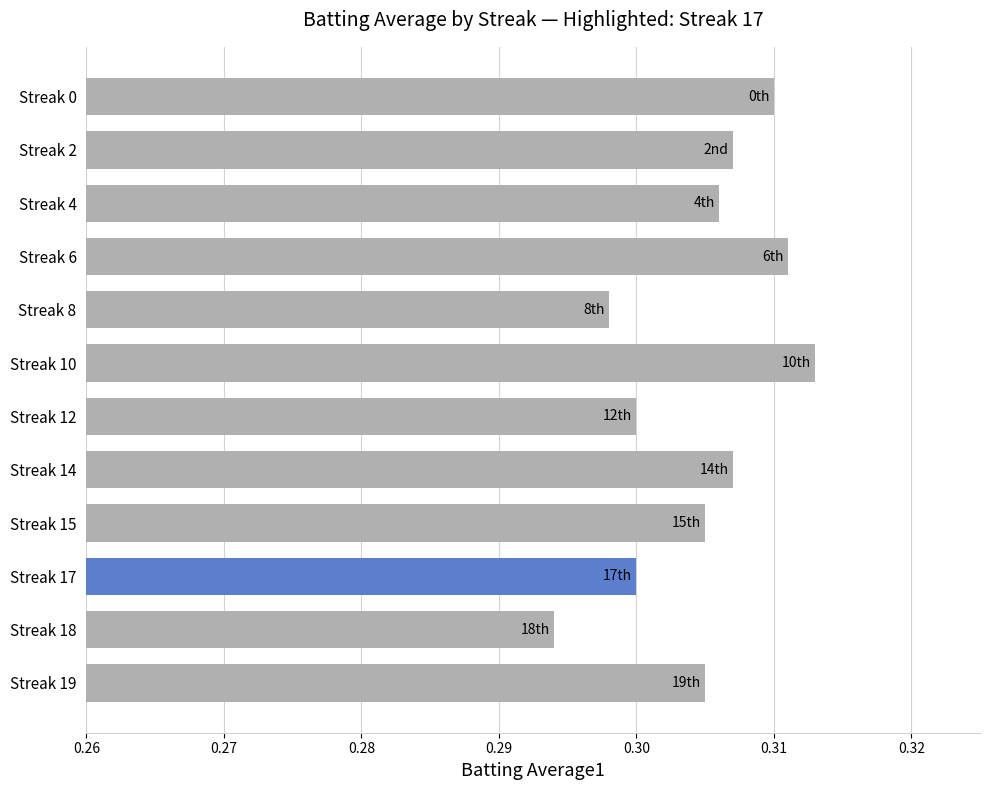

Between Streak 18 and Streak 12, which is larger?

Streak 12